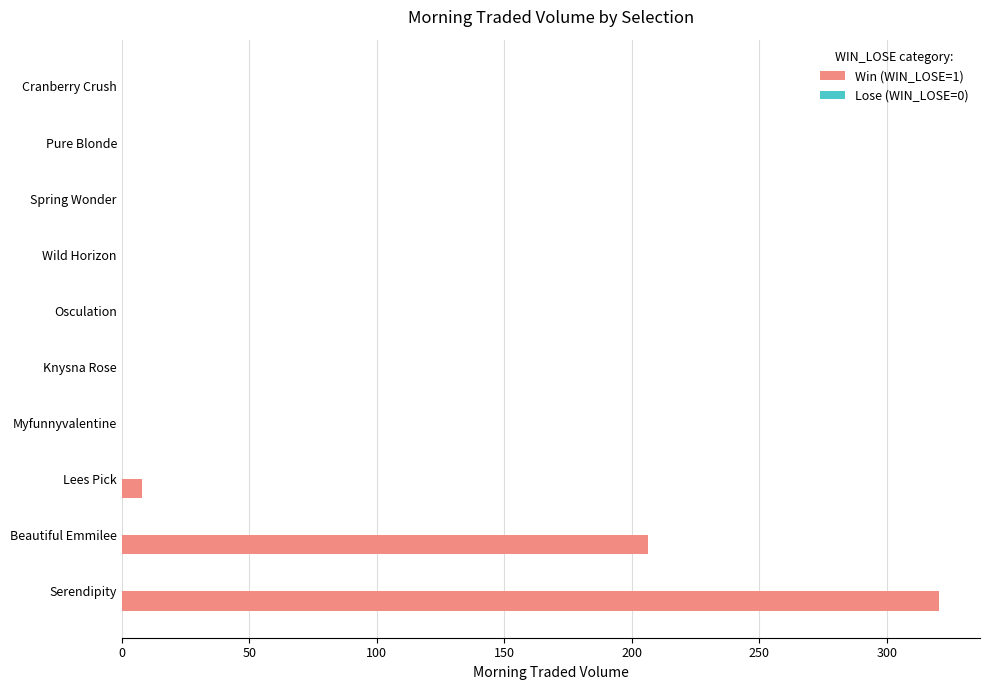

Reading bottom to top, transcribe all the data shown in this chart.

Serendipity=320.6	Beautiful Emmilee=206.5	Lees Pick=8.0	Myfunnyvalentine=0.0	Knysna Rose=0.0	Osculation=0.0	Wild Horizon=0.0	Spring Wonder=0.0	Pure Blonde=0.0	Cranberry Crush=0.0